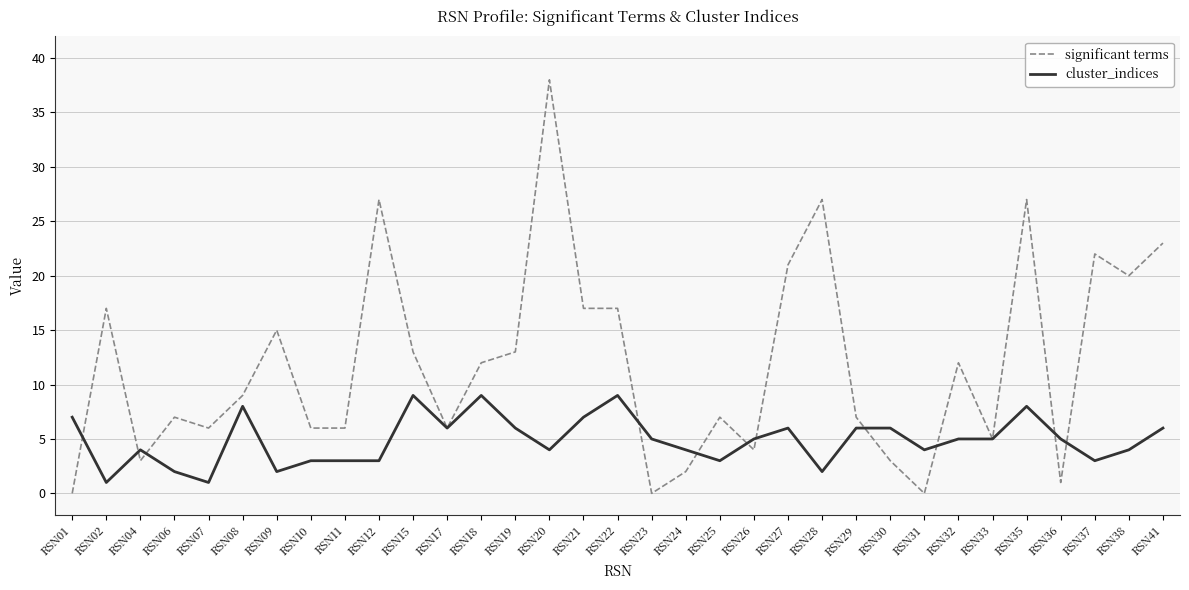

The value of cluster_indices at RSN27 is 6. True or false?

True